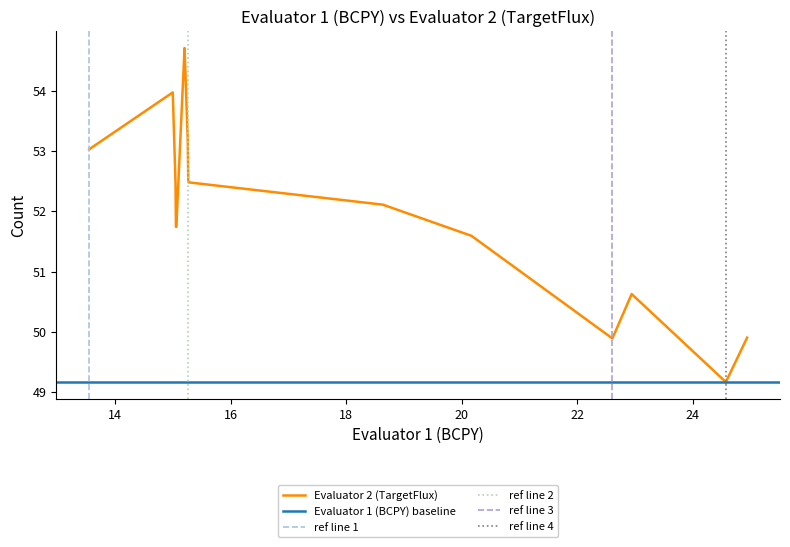

True or false: Evaluator 2 (TargetFlux) and Evaluator 1 (BCPY) cross at least once.

False